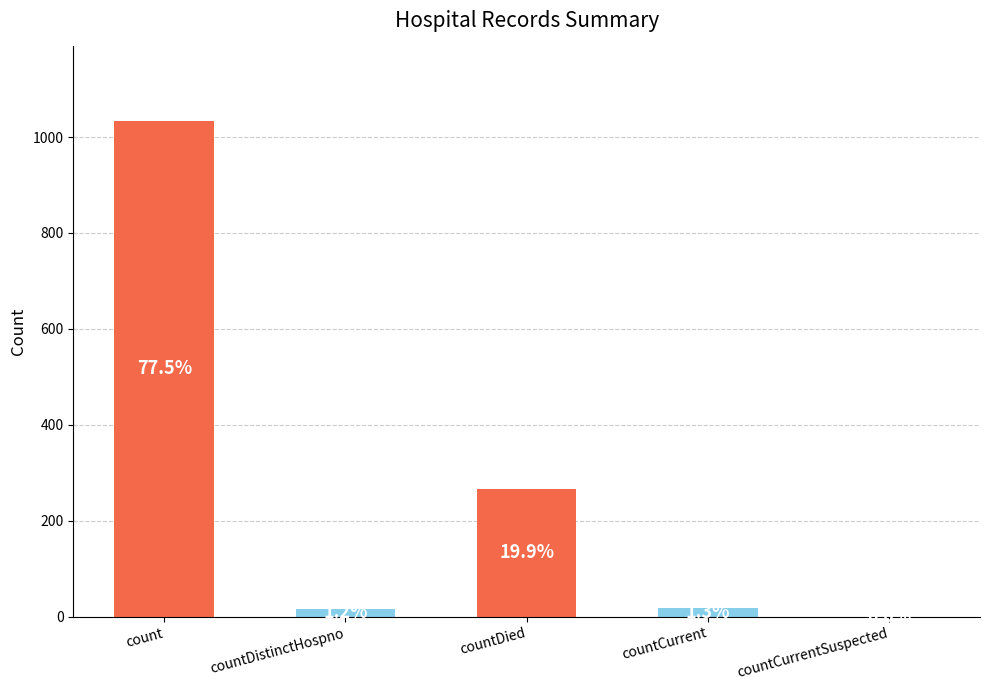

What position from the right is countDied?

3